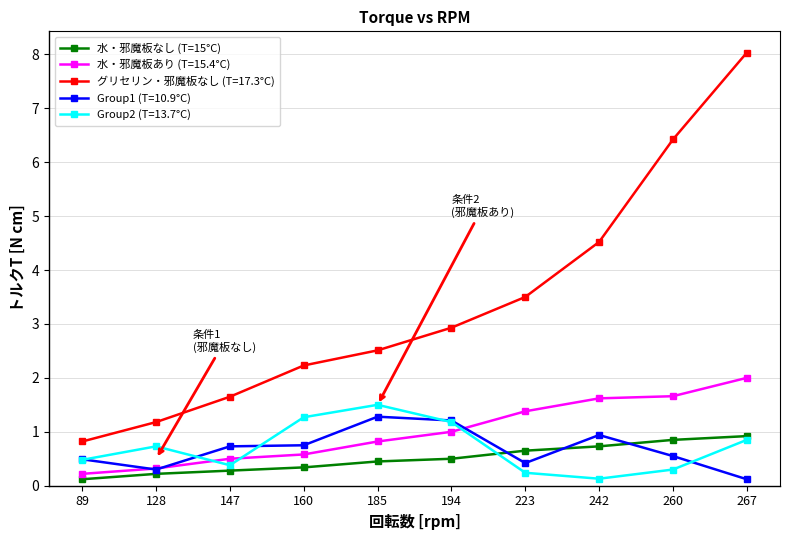

What is the value of the Group1 (T=10.9°C) point at the 7th from the left?

0.4